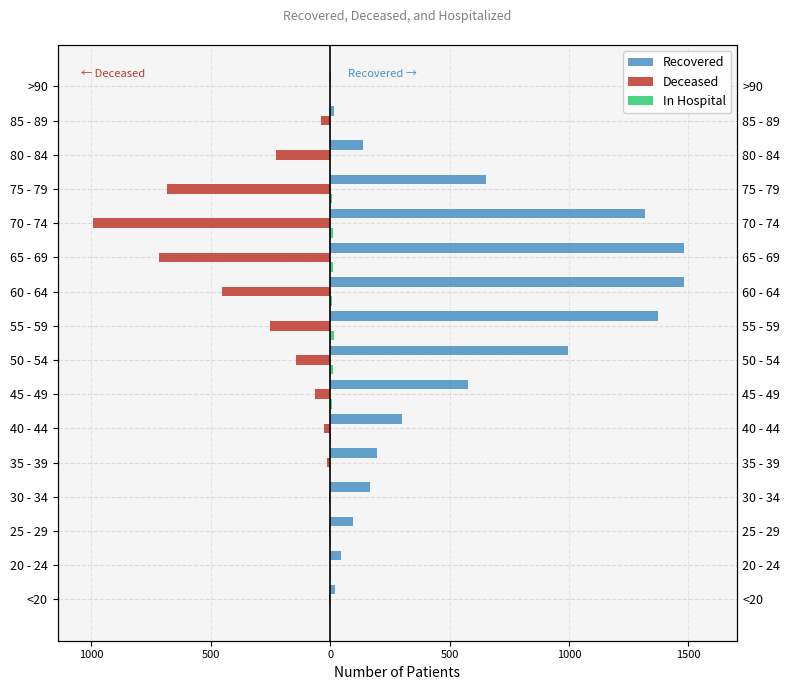

At how many categories does at least one series exceed 624?

6